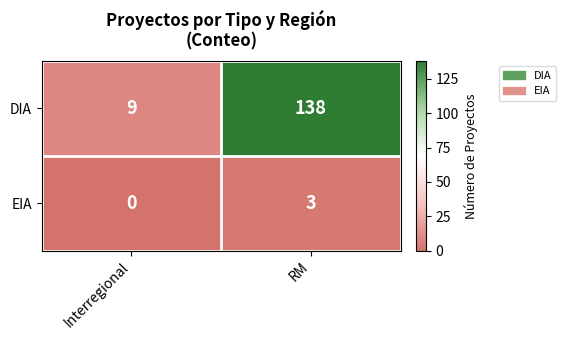

Is the value of EIA at RM greater than the value of DIA at RM?

No